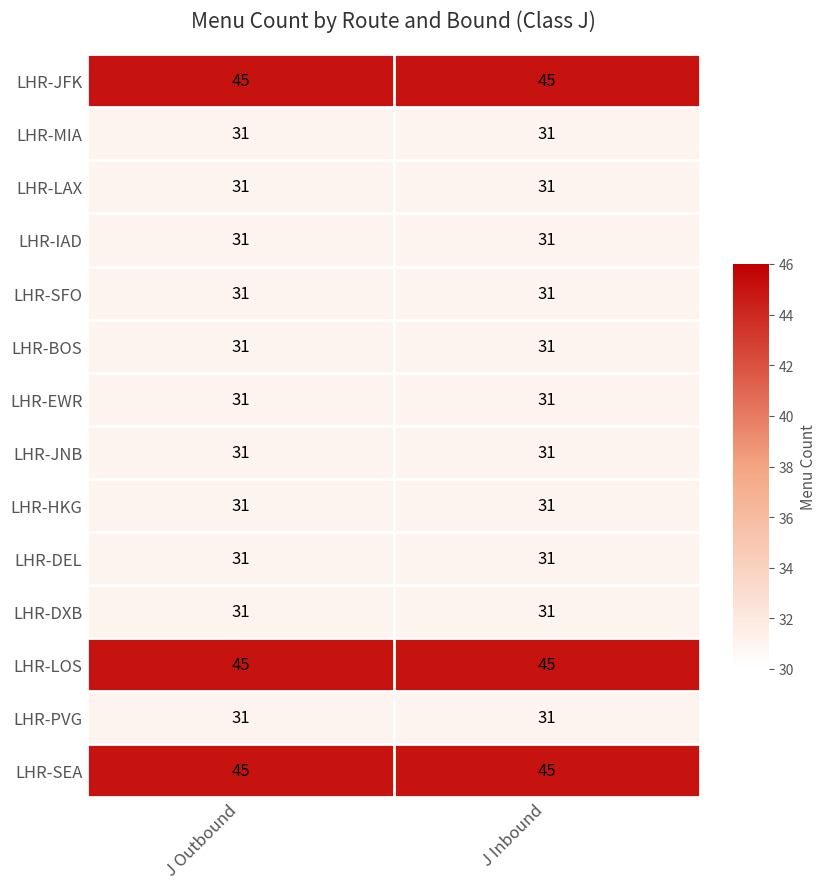

The LHR-LOS series shows 45 at J Inbound. True or false?

True